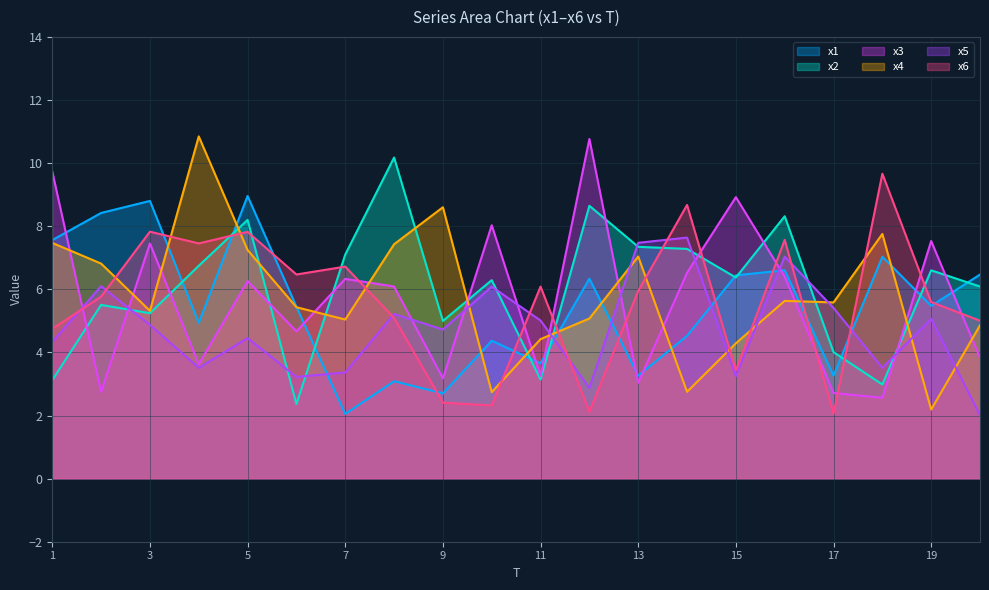

List the labels in order of x4 value, smallest first.

19, 10, 14, 15, 11, 20, 7, 12, 3, 6, 17, 16, 2, 13, 5, 8, 1, 18, 9, 4